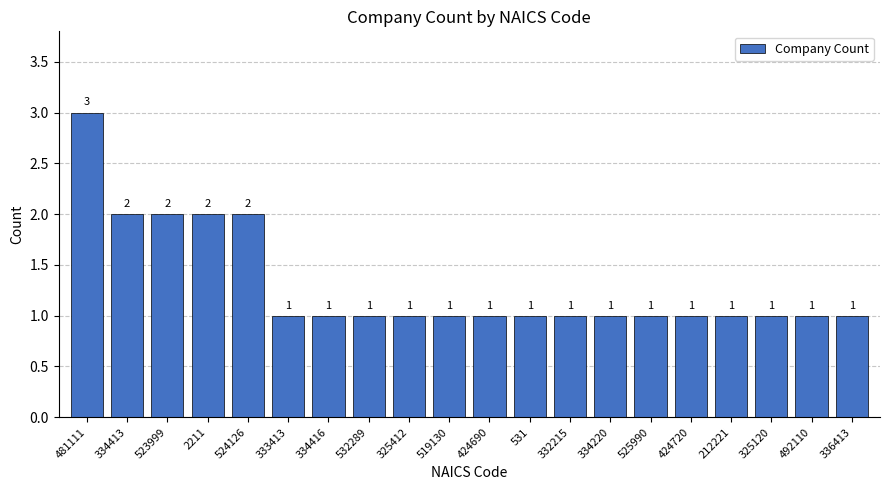

The chart shows a value of 0 at 334220. True or false?

False